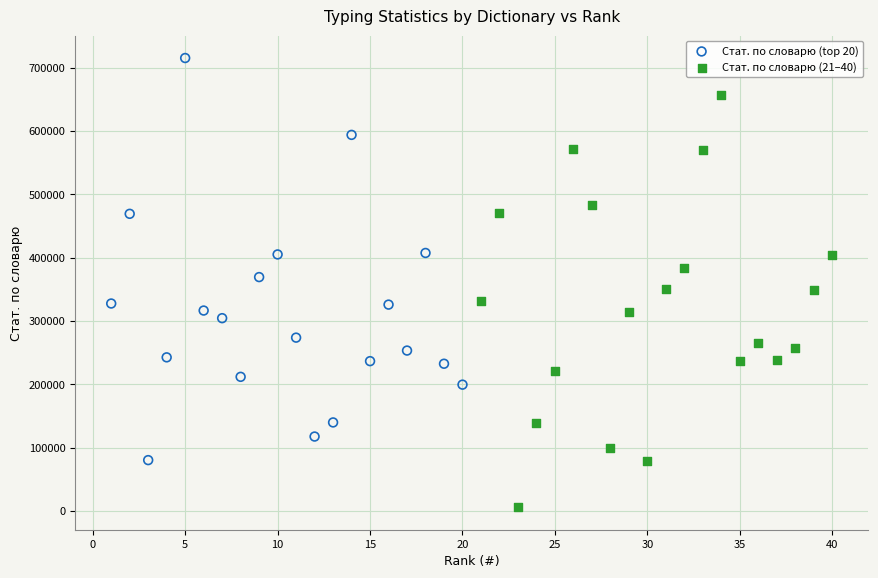

What are all the series names shown in the legend?

Стат. по словарю (top 20), Стат. по словарю (21–40)